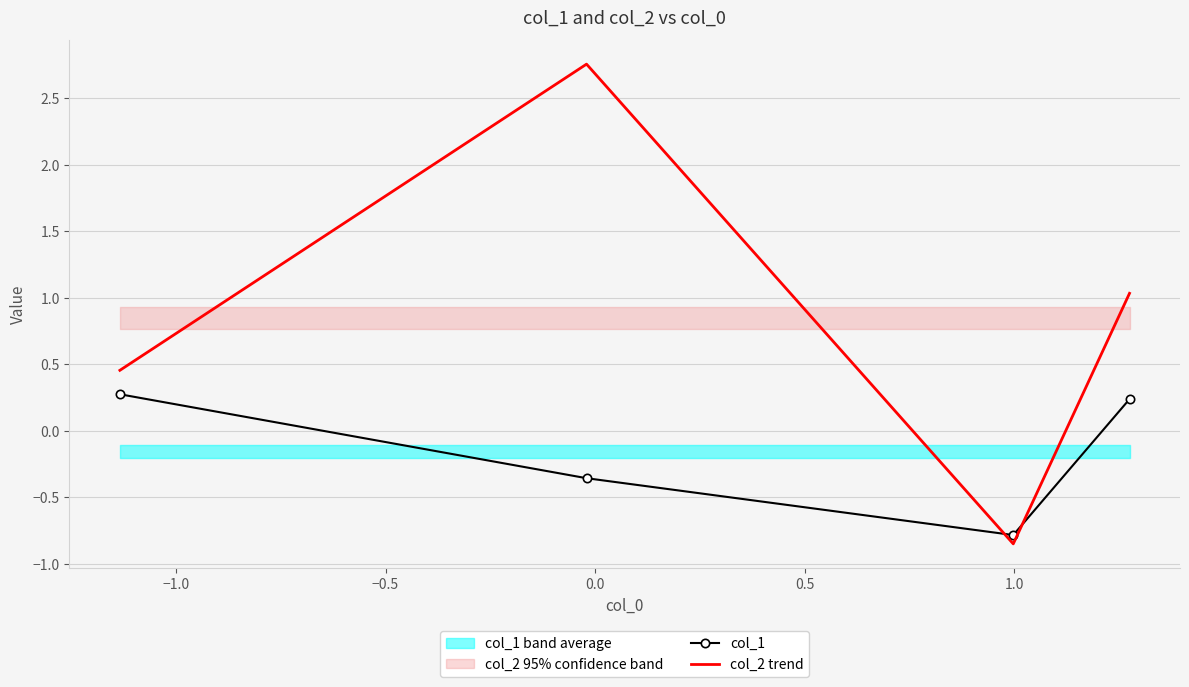

How many values in col_1 are below zero?

2